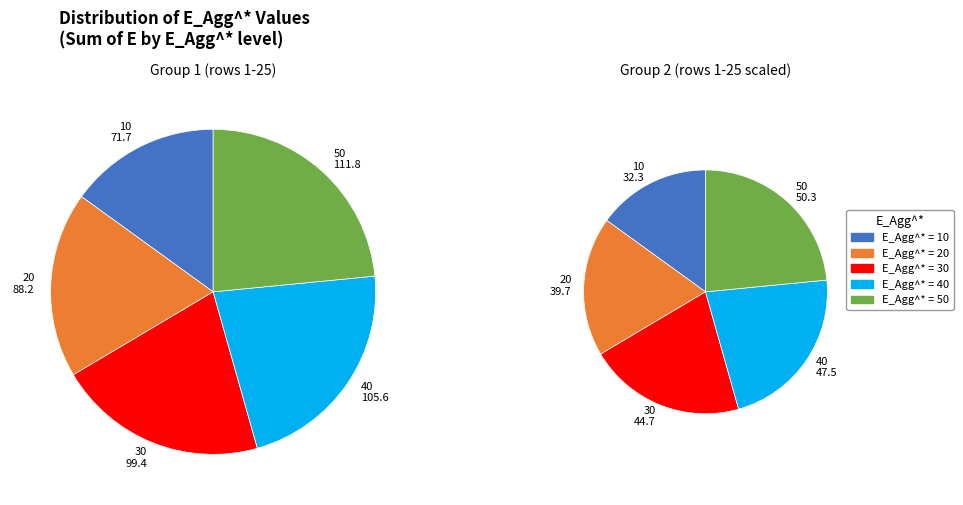

True or false: E_Agg^* = 30 accounts for 20% of the total.

True